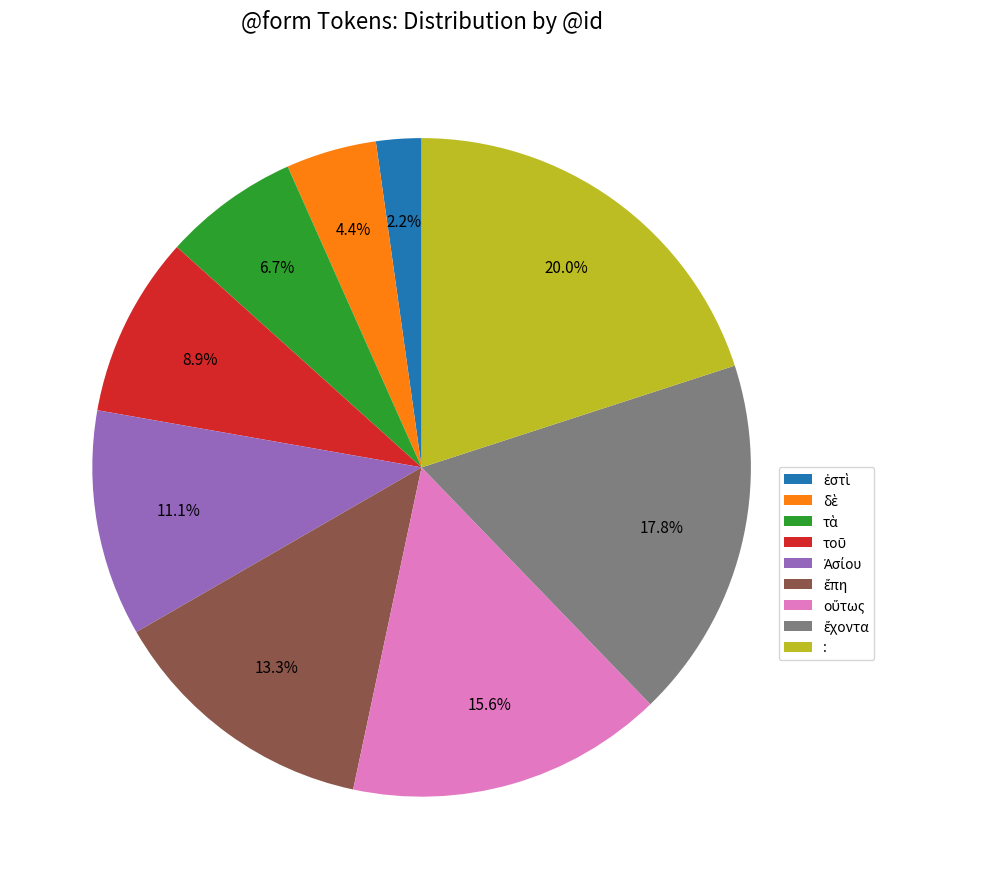

What is the largest slice in the pie chart?

: